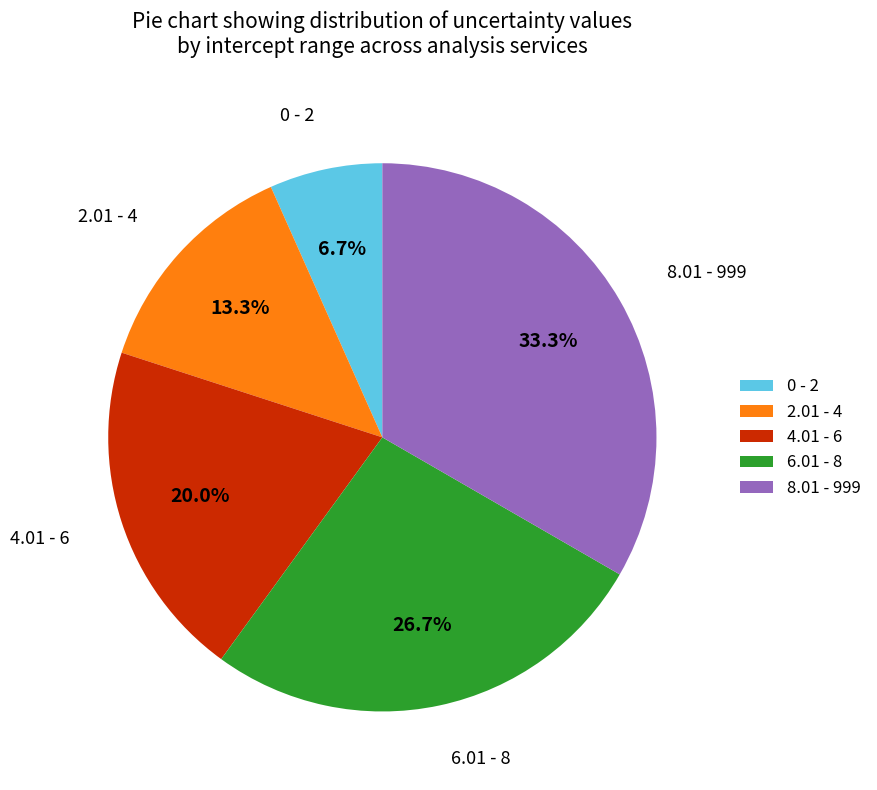

Does 6.01 - 8 represent more than half of the total?

No